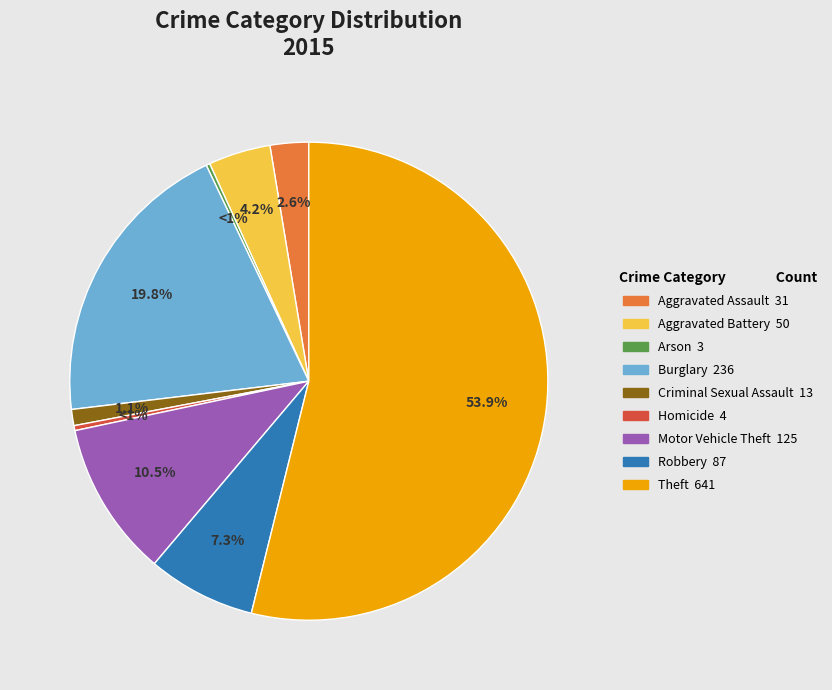

What is the change in value from Criminal Sexual Assault to Theft?

+628